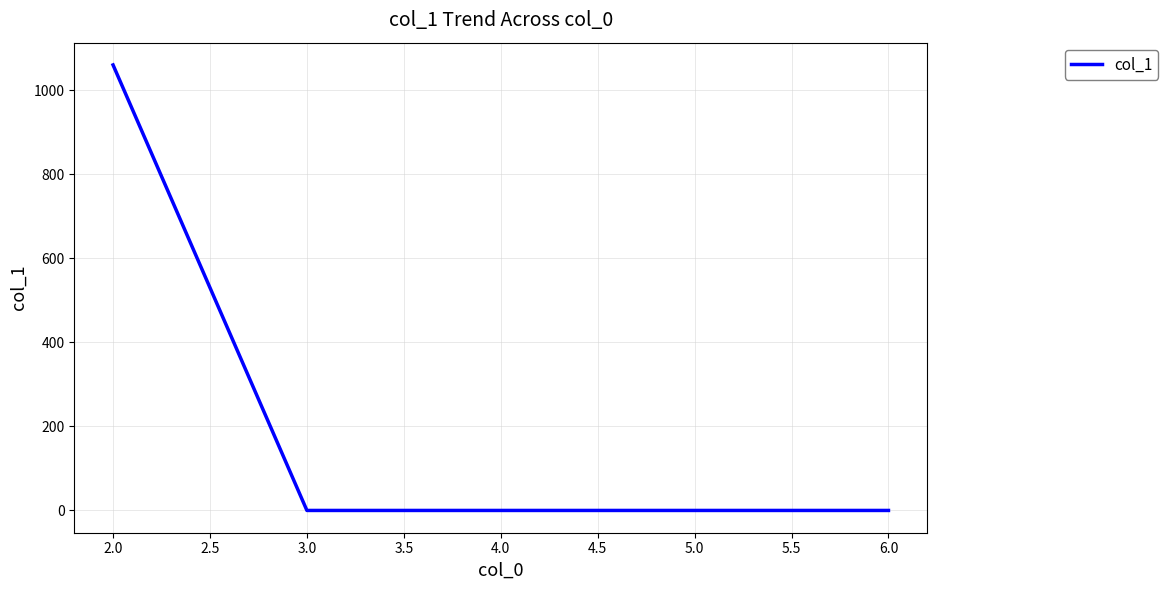

Does the chart display data point markers on the line(s)?

No